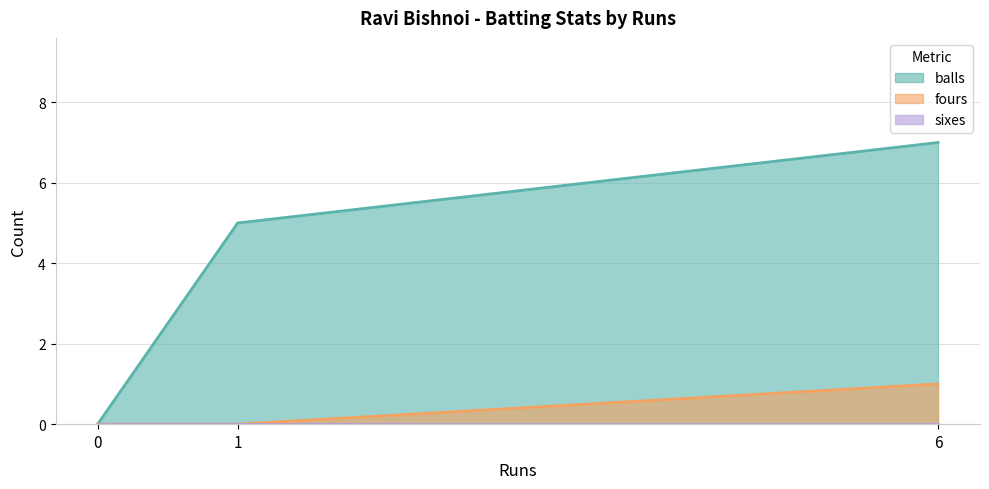

Which series has the widest spread of values?

balls